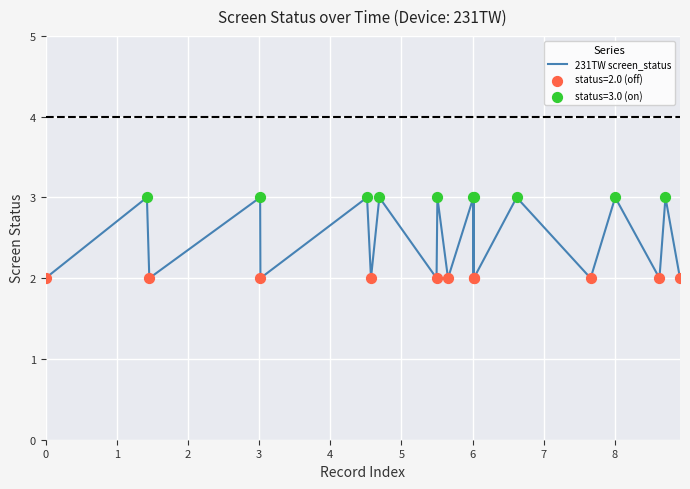

What is the greatest value displayed?

3